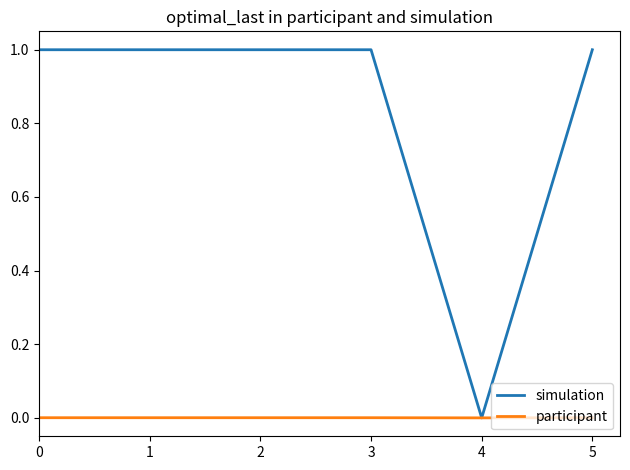

What value does the simulation series have at 3?

1.0